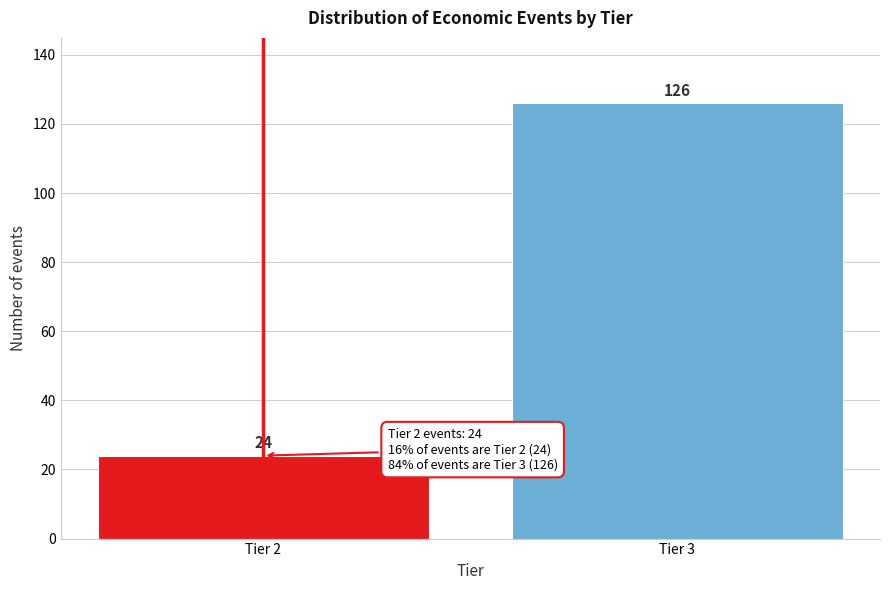

Reading left to right, transcribe all the data shown in this chart.

Tier 2=24	Tier 3=126